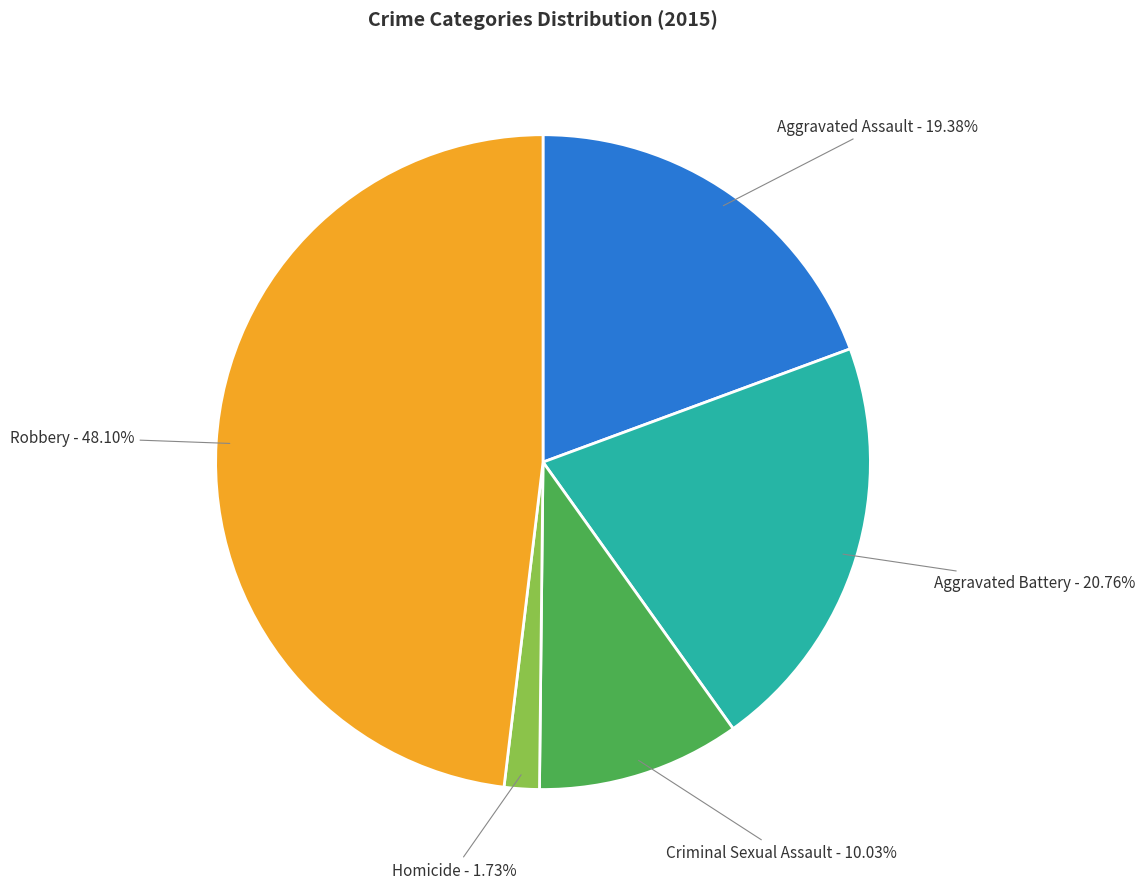

To the nearest percent, what percentage of the pie is Aggravated Battery?

21%